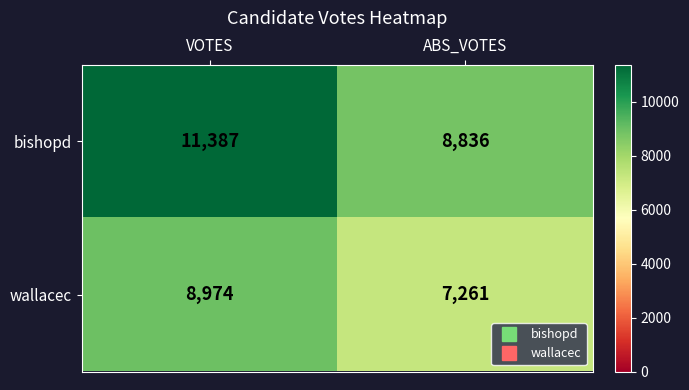

At how many categories does at least one series exceed 7936?

2